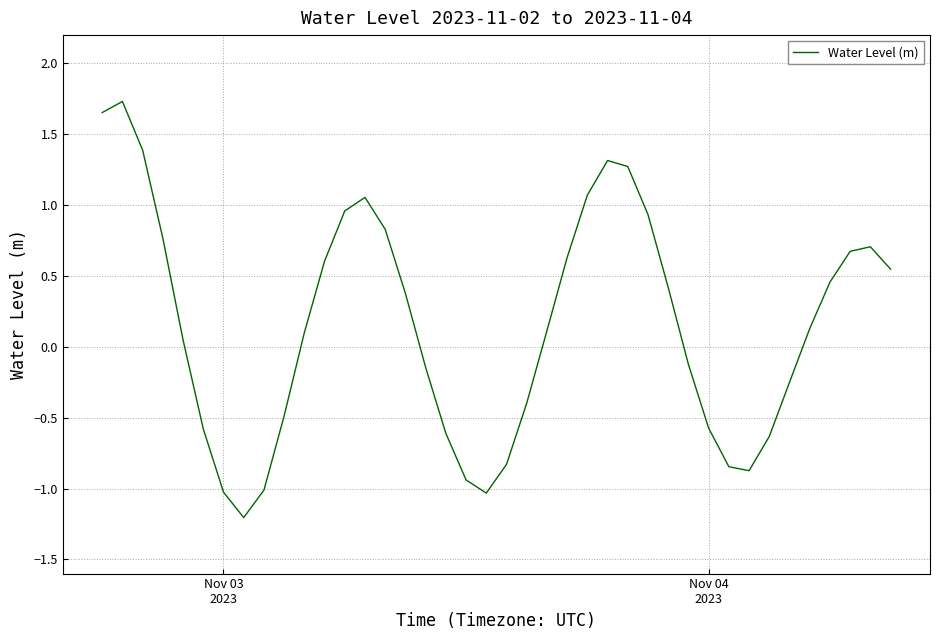

Does the chart display data point markers on the line(s)?

No